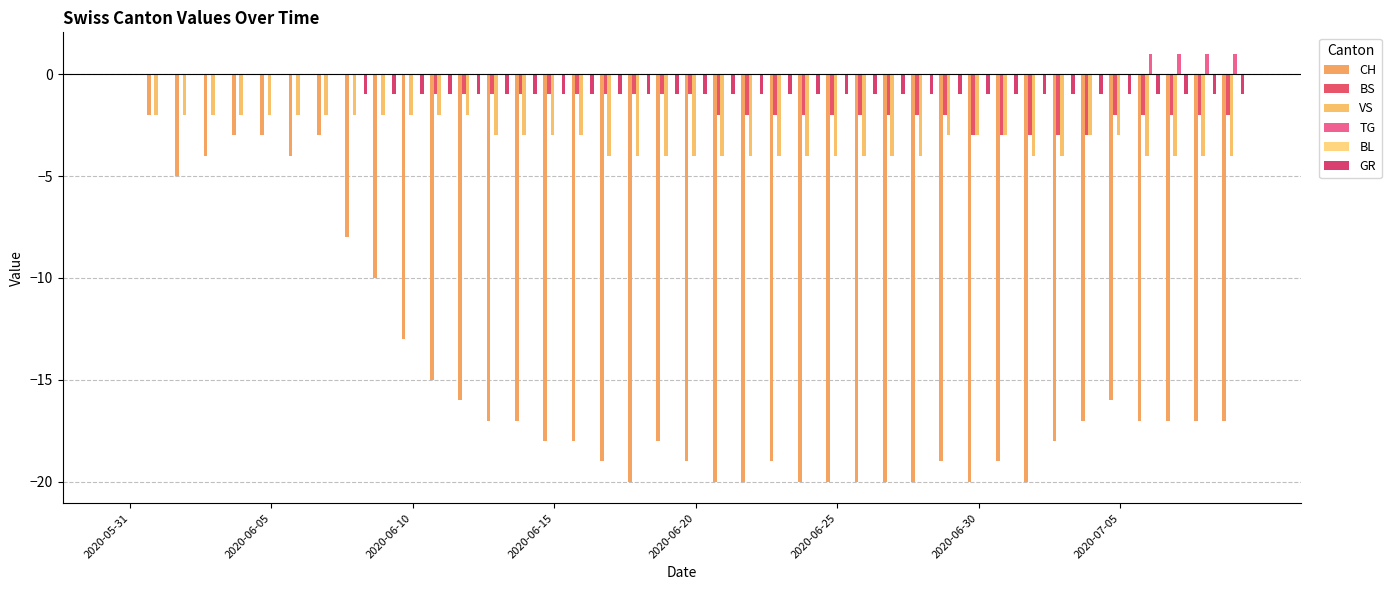

Count the number of categories in the chart.

40